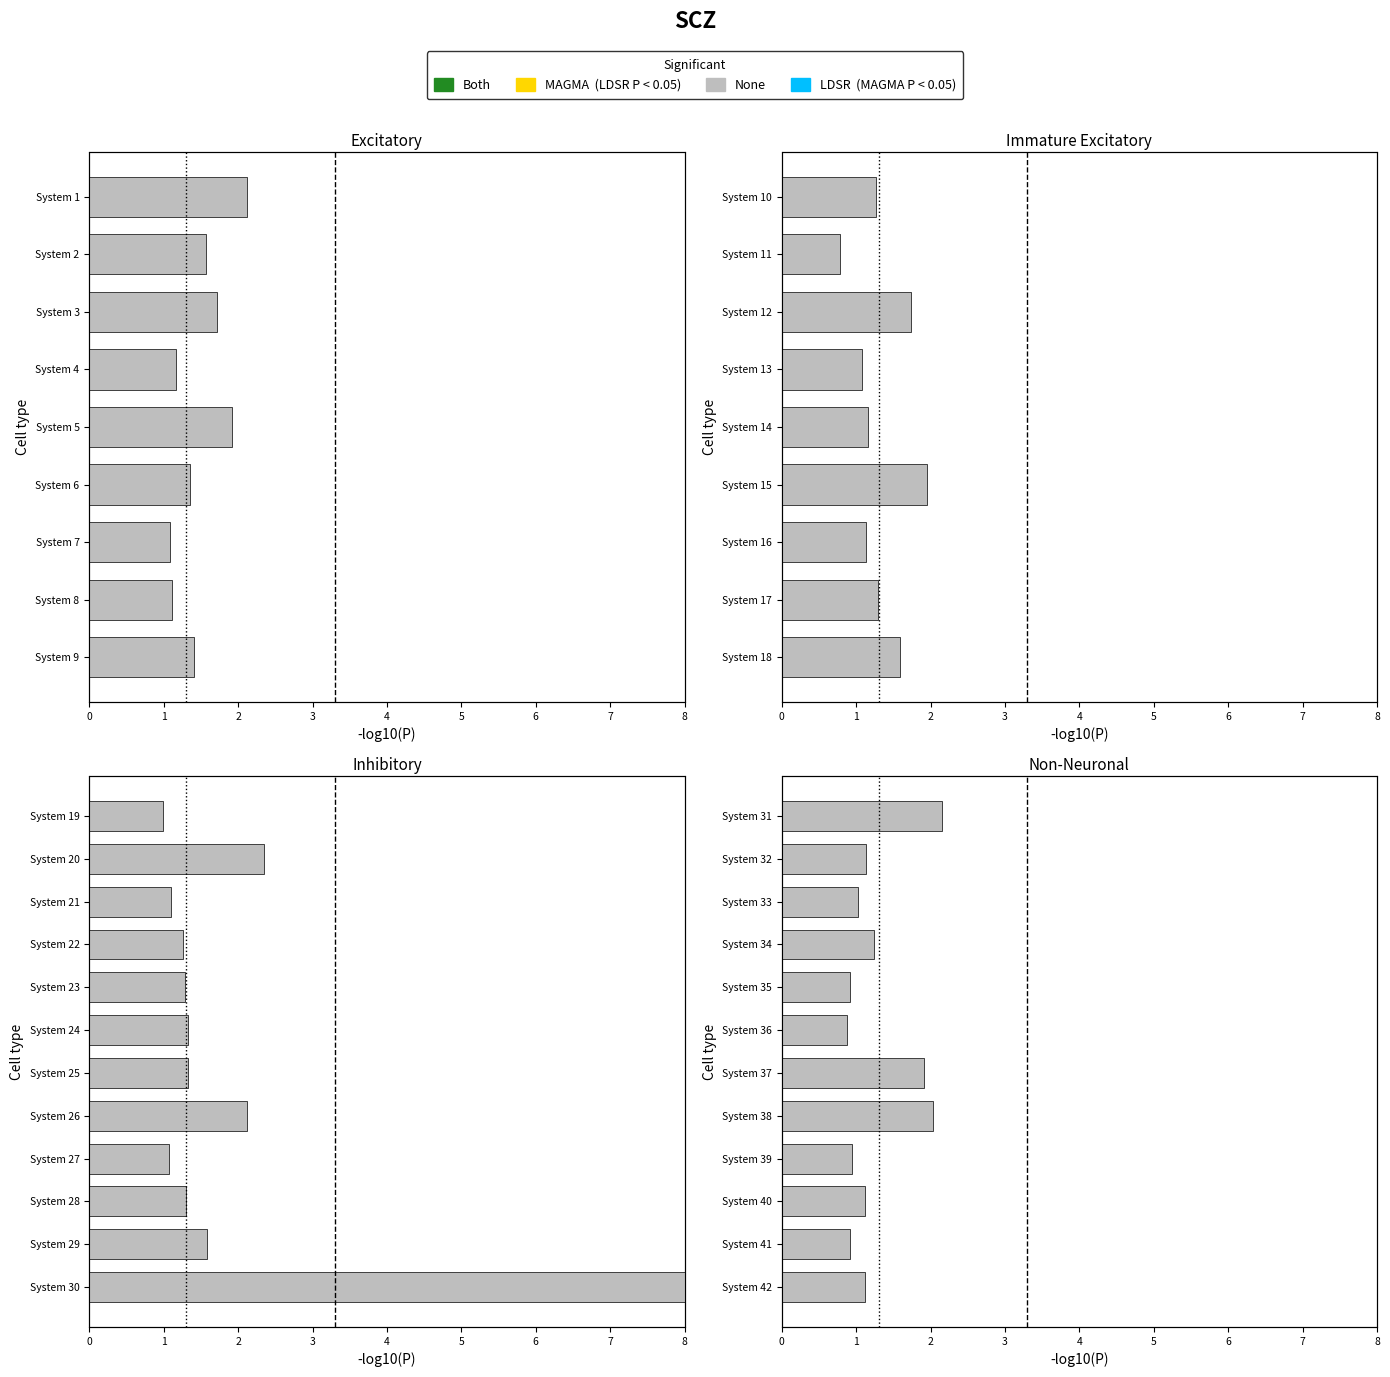

Are the bars horizontal?

Yes